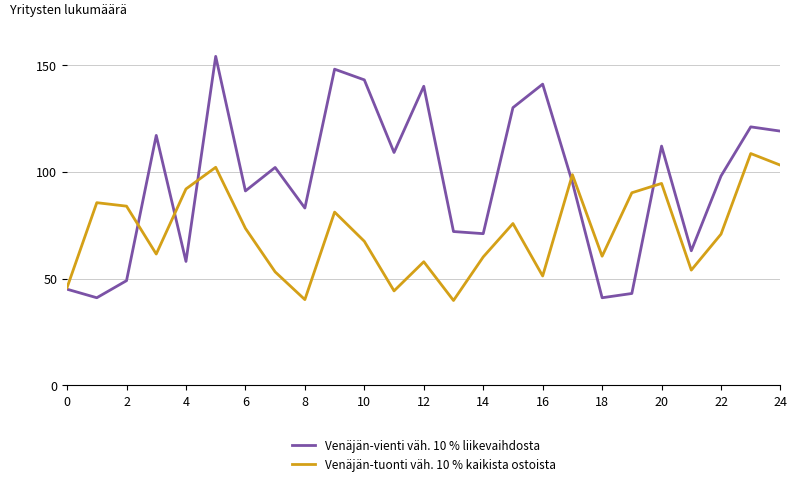

Rank the series by their maximum value, from highest to lowest.

Venäjän-vienti väh. 10 % liikevaihdosta, Venäjän-tuonti väh. 10 % kaikista ostoista